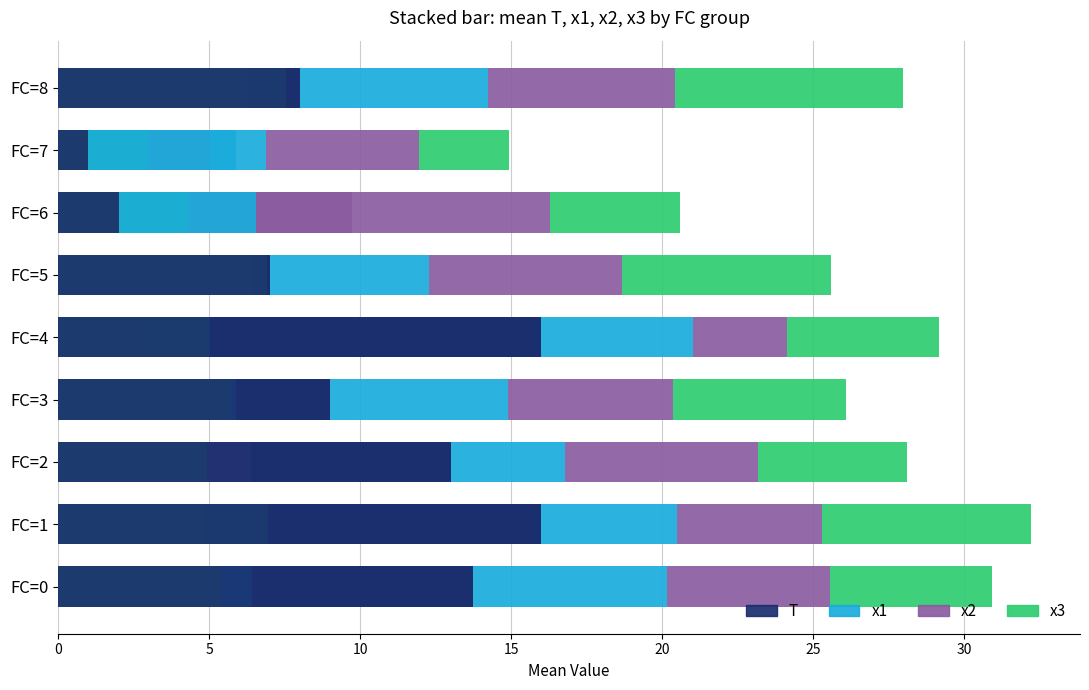

What is the spread (max minus min) of values at FC=6?

7.7